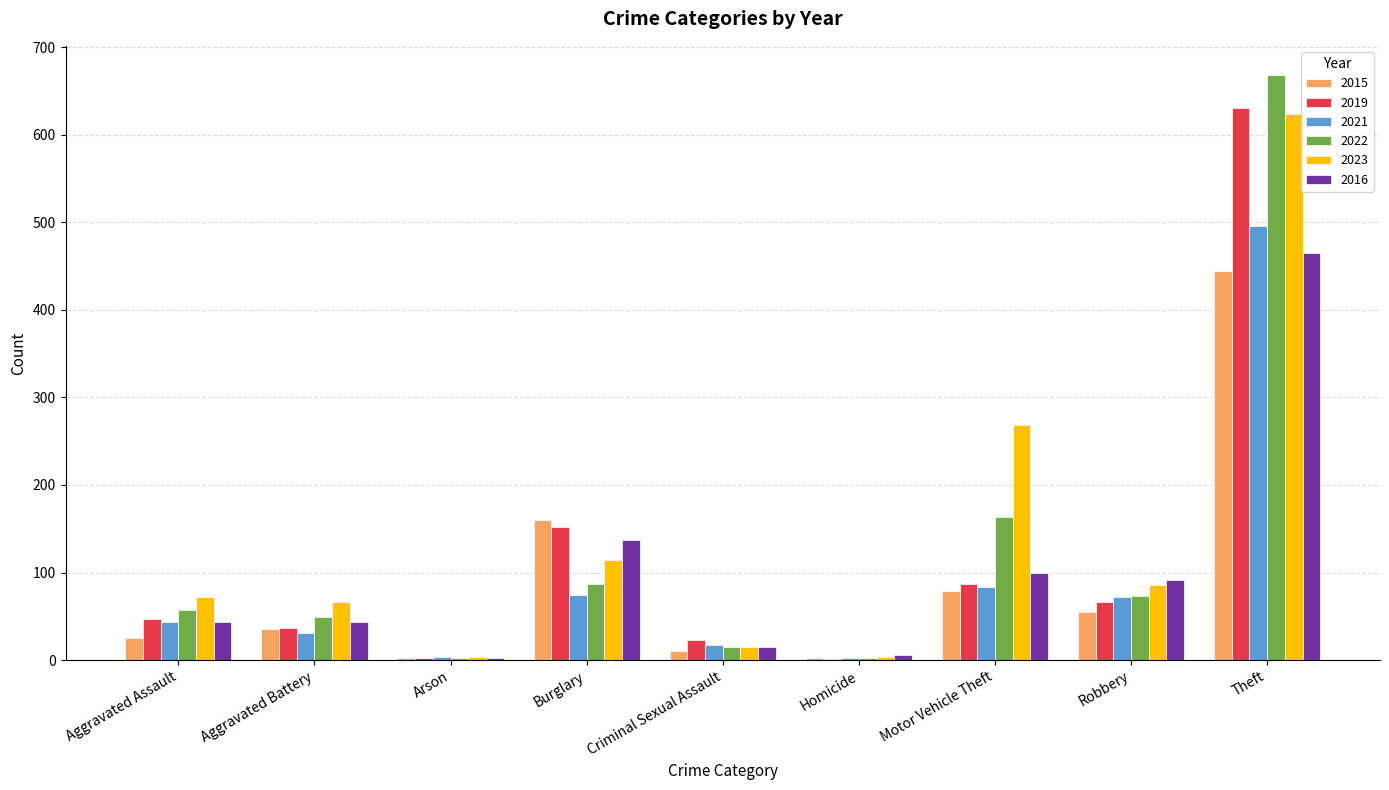

What is the maximum value for 2015?

444